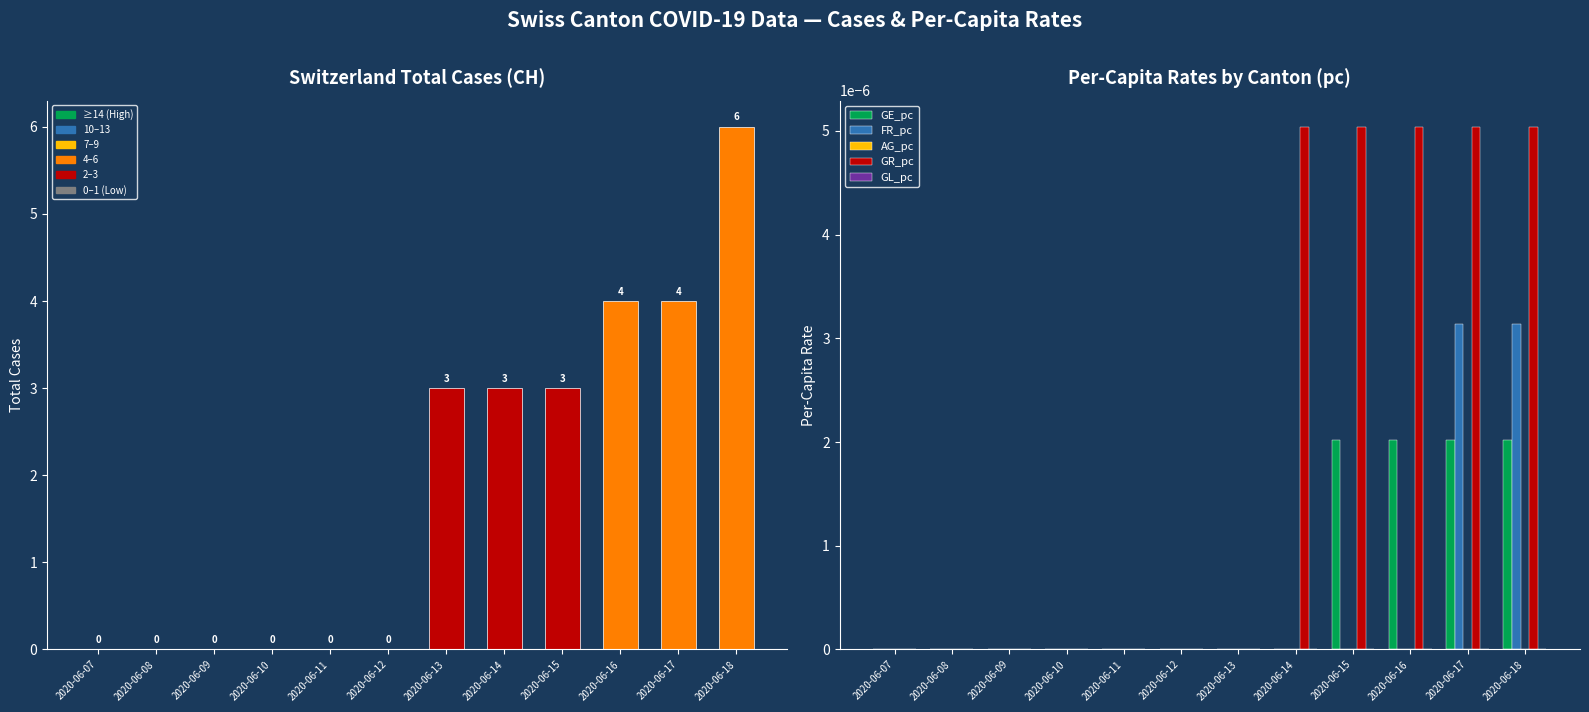

What is the value of the CH bar at the 12th from the left?

6.0